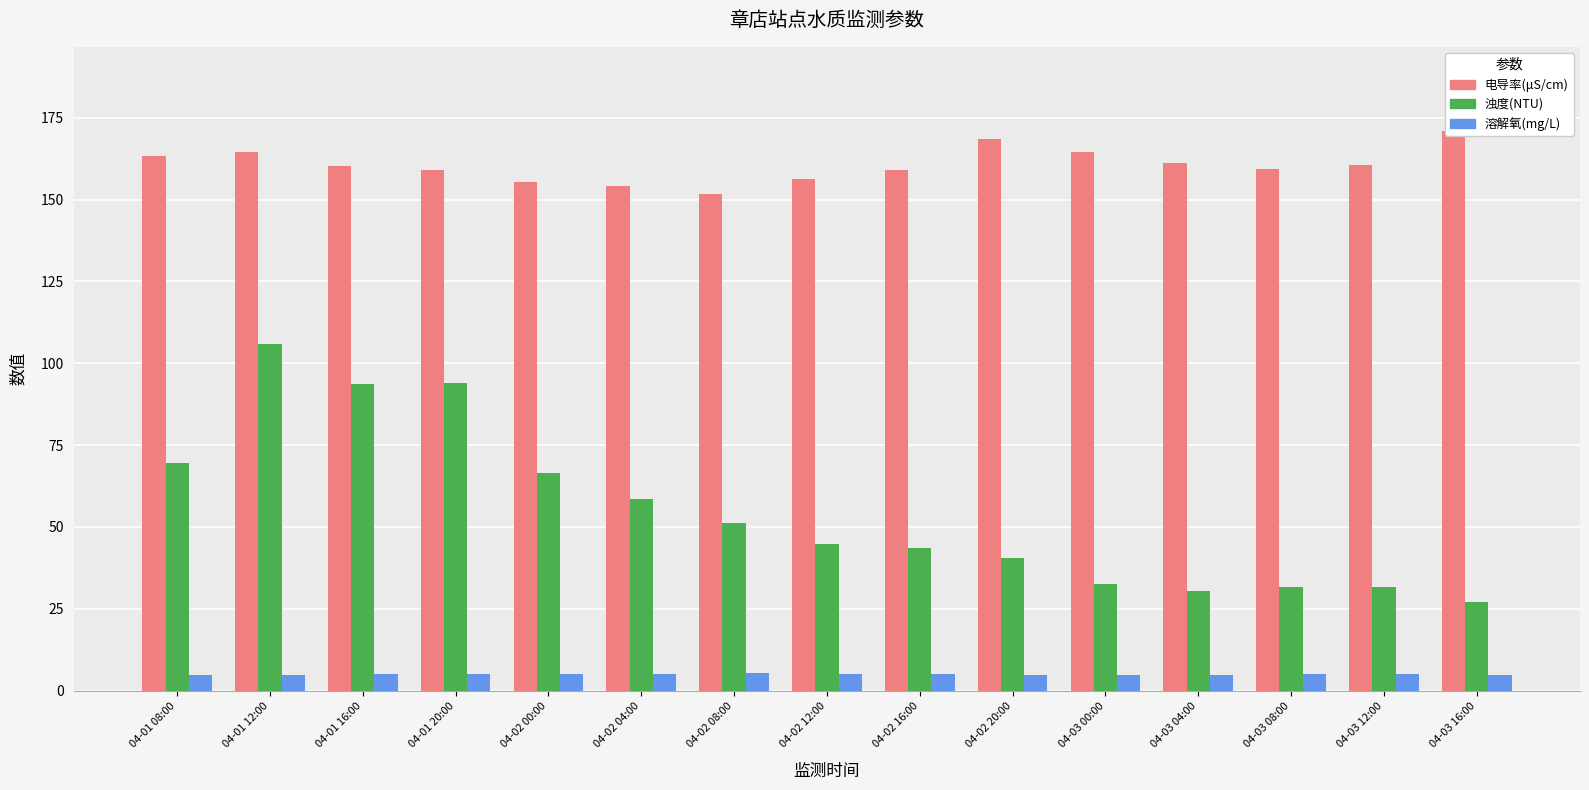

The value of 浊度(NTU) at 04-02 08:00 is 78.4. True or false?

False